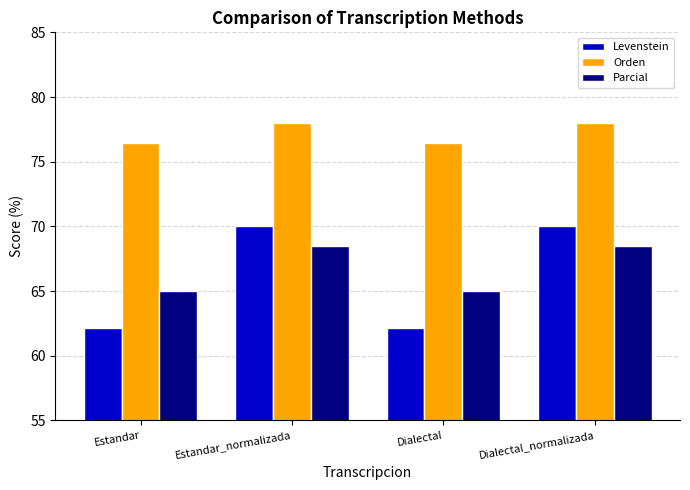

Where does the Parcial series first go above 68?

Estandar_normalizada